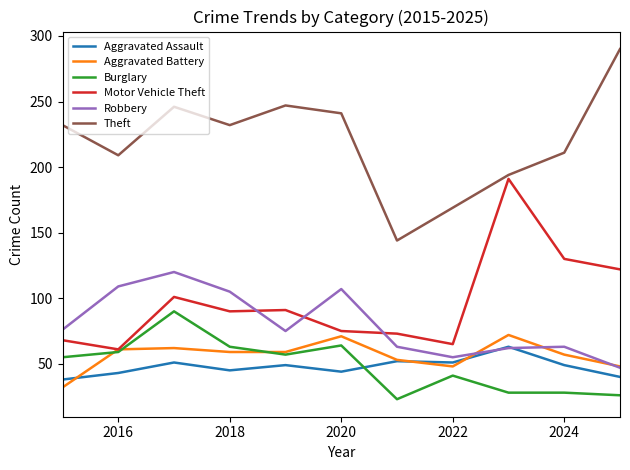

How many distinct data groups are displayed?

6